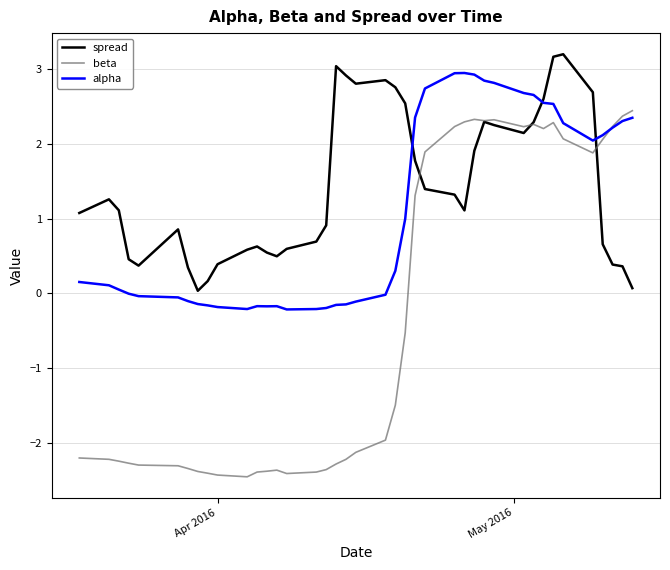

What is the maximum value shown in the chart?

3.2